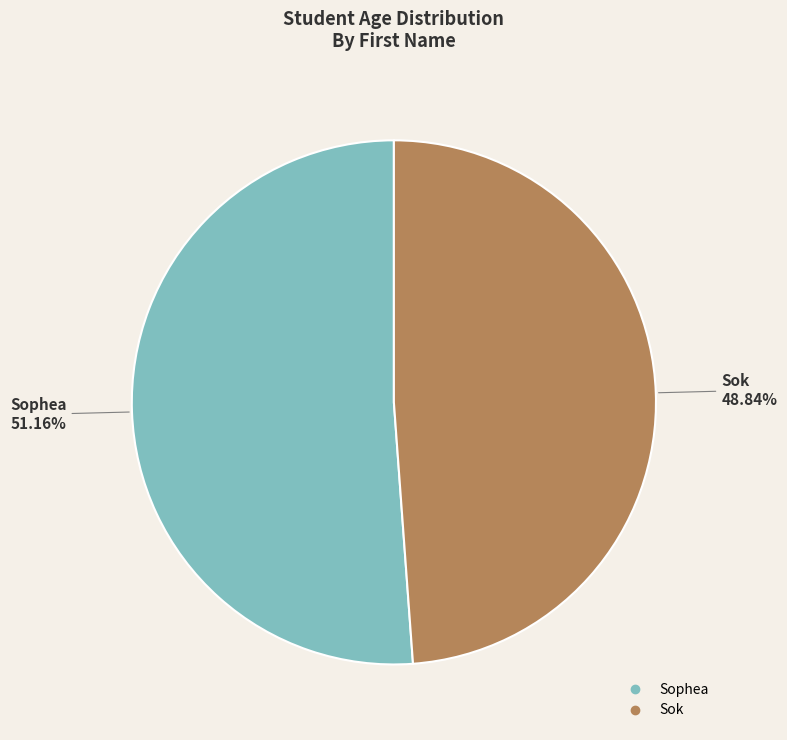

Does Sok account for over 50% of the chart?

No